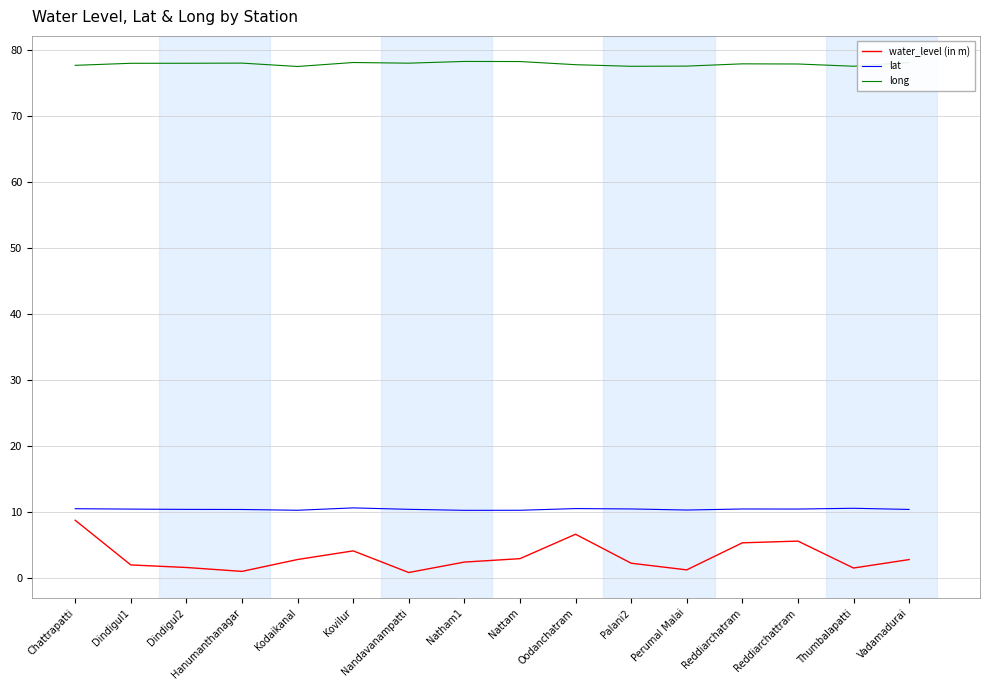

How many lines are shown in the chart?

3